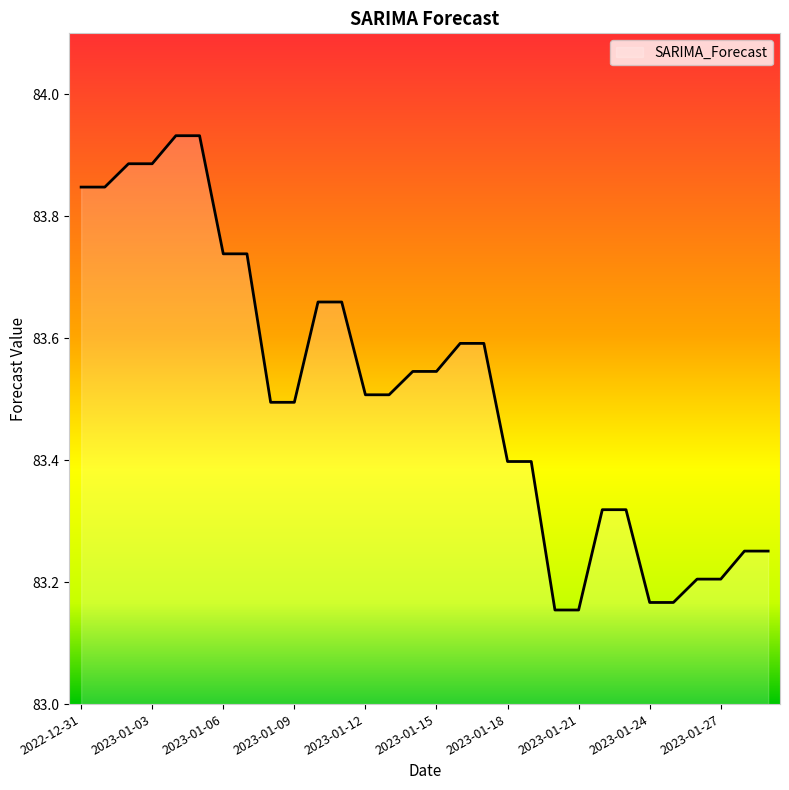

What is the difference between the maximum and minimum values?

0.8